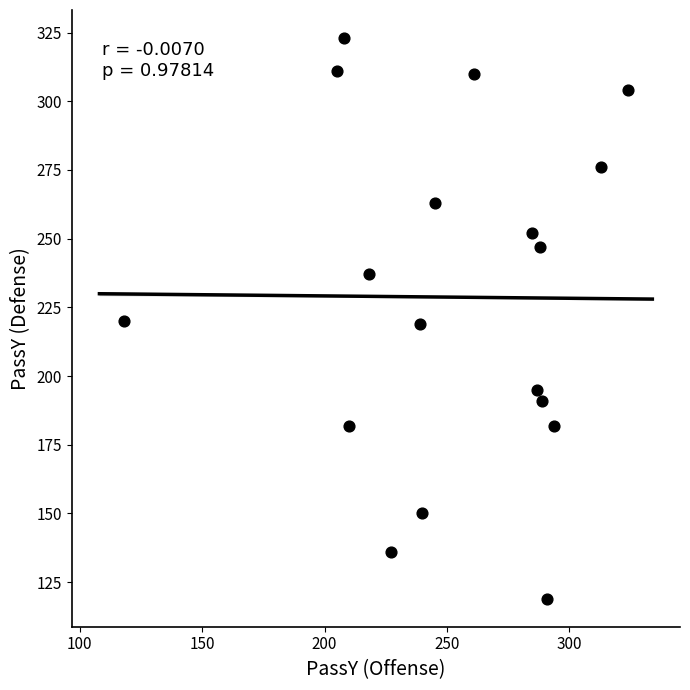

What is the range of Y values (max minus min)?

204